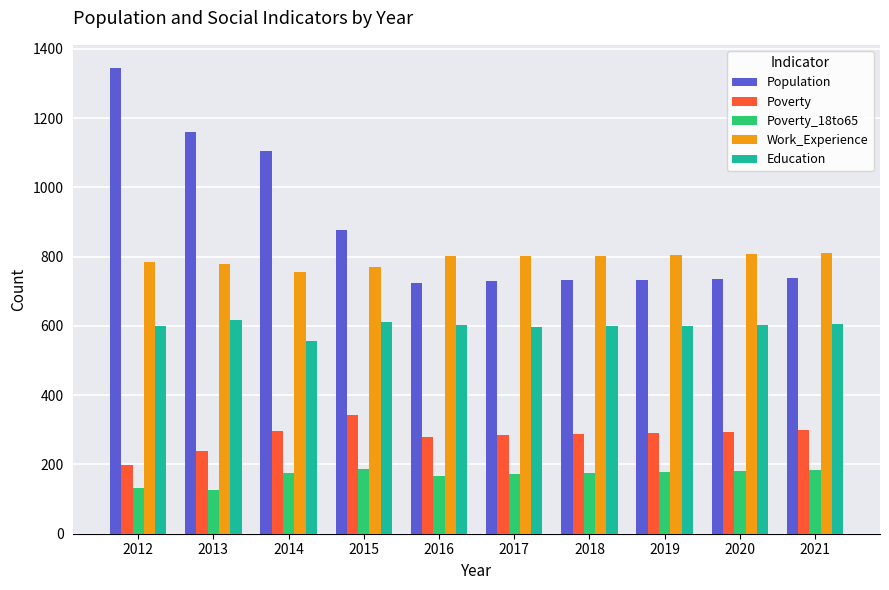

Rank the series by their maximum value, from lowest to highest.

Poverty_18to65, Poverty, Education, Work_Experience, Population